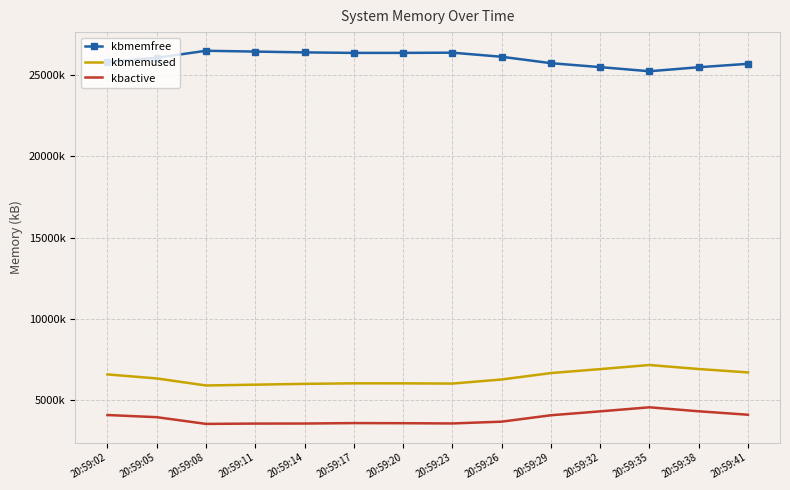

What are all the series names shown in the legend?

kbmemfree, kbmemused, kbactive